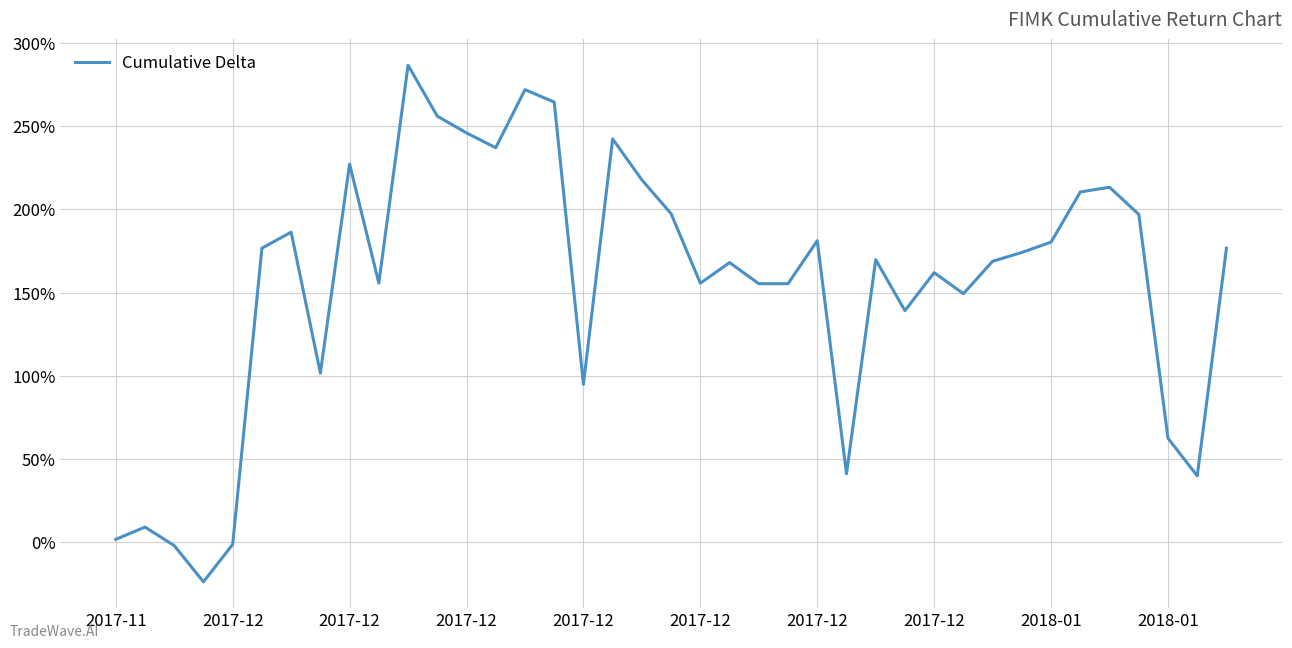

What is the average value?

155.0